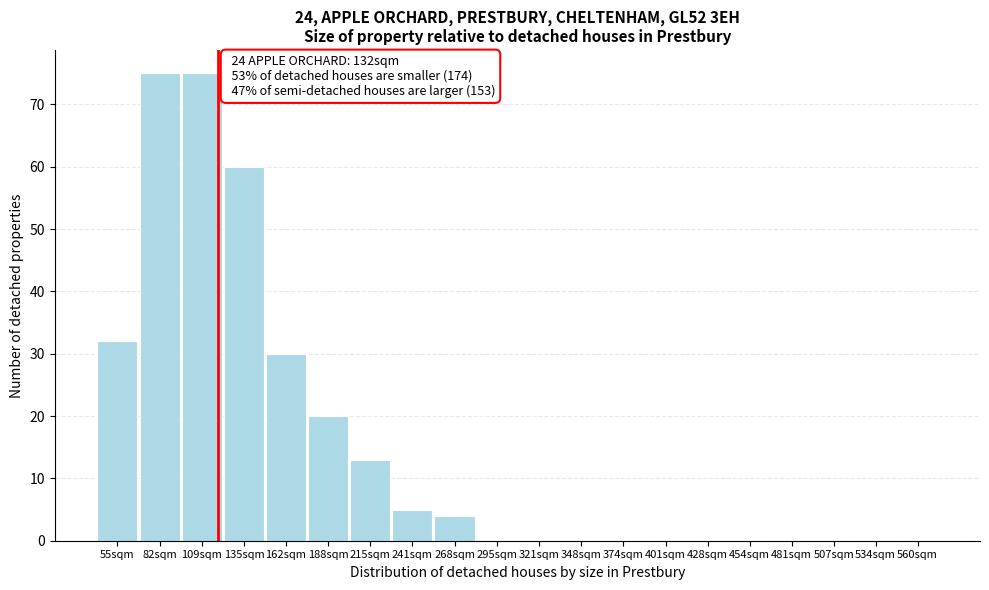

Reading right to left, transcribe all the data shown in this chart.

560sqm=0	534sqm=0	507sqm=0	481sqm=0	454sqm=0	428sqm=0	401sqm=0	374sqm=0	348sqm=0	321sqm=0	295sqm=0	268sqm=4	241sqm=5	215sqm=13	188sqm=20	162sqm=30	135sqm=60	109sqm=75	82sqm=75	55sqm=32